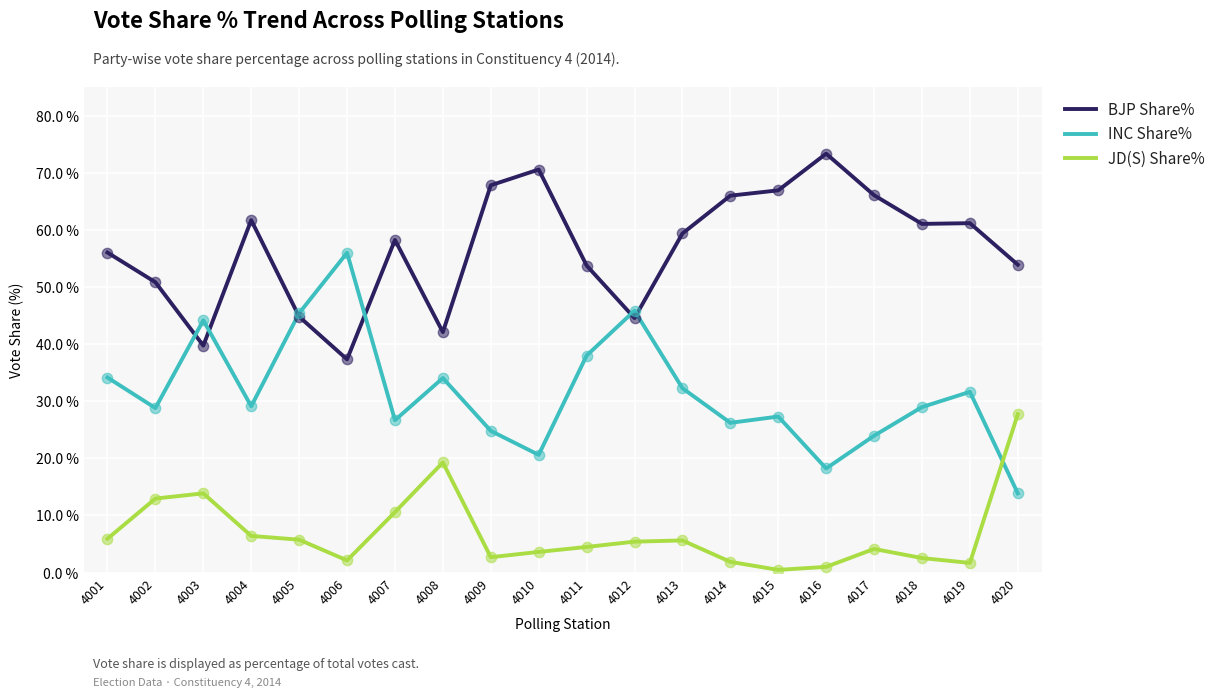

What is the difference between the highest and lowest values at 4009?

65.2